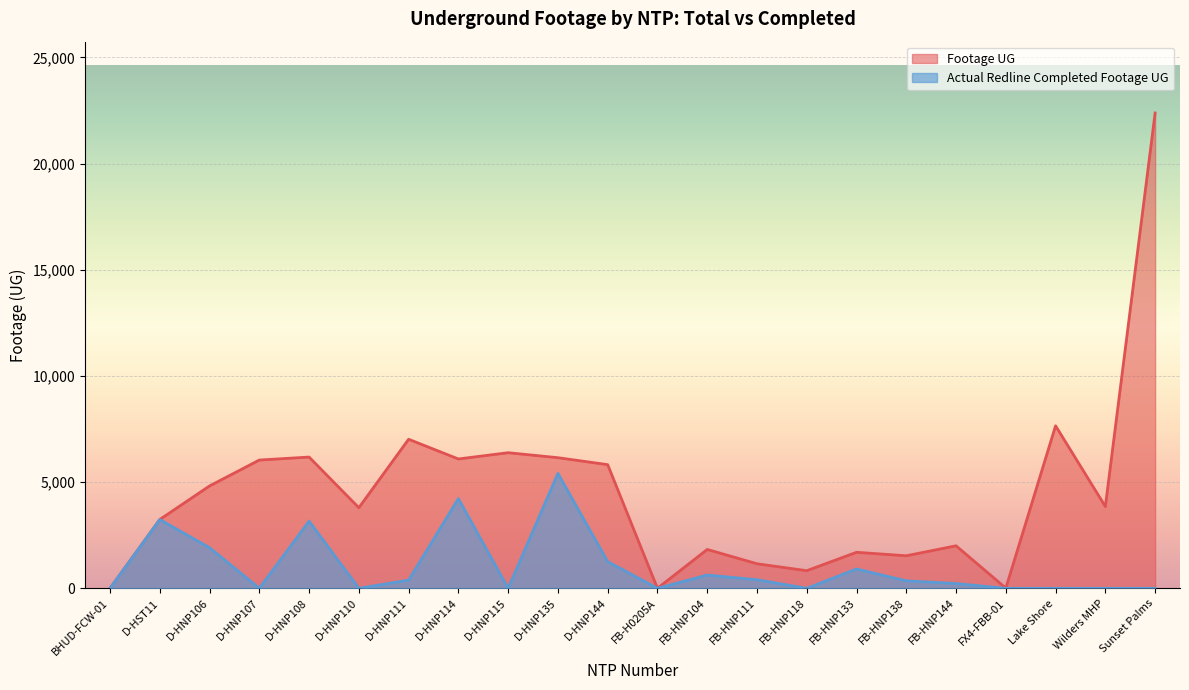

How many lines are shown in the chart?

2